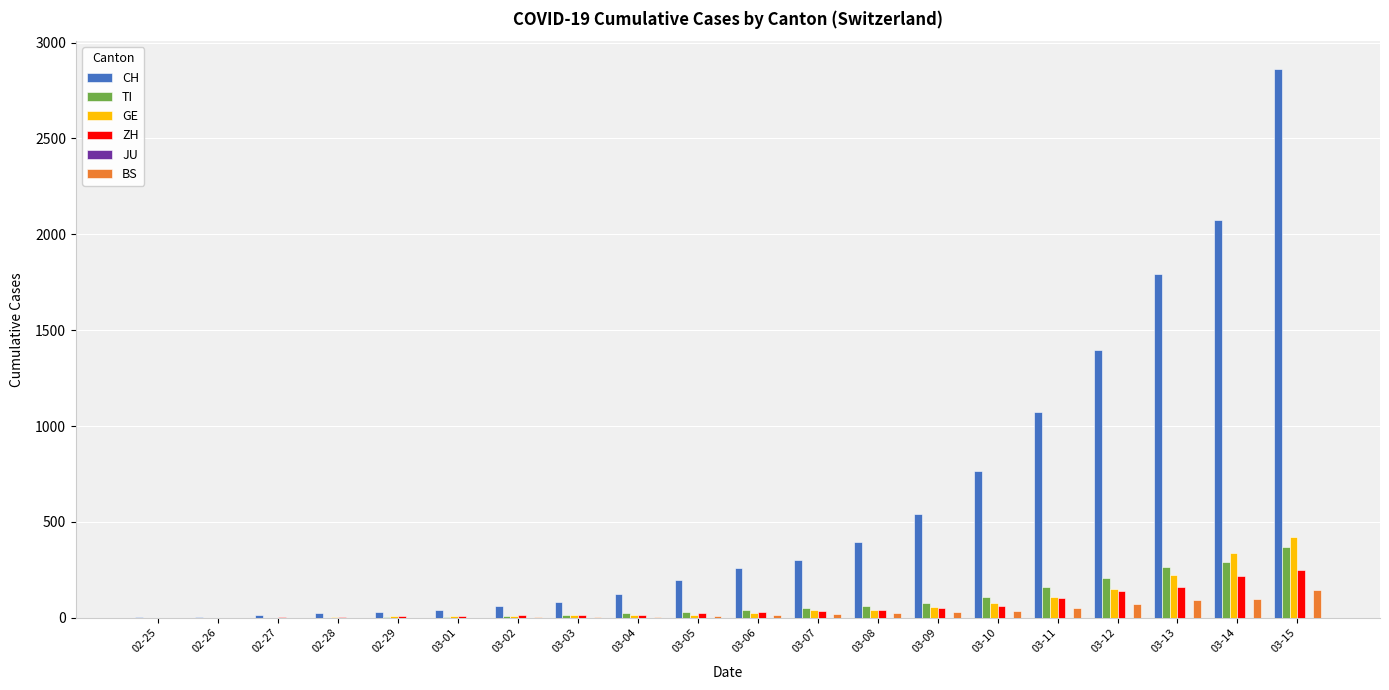

What is the spread (max minus min) of values at 03-15?

2721